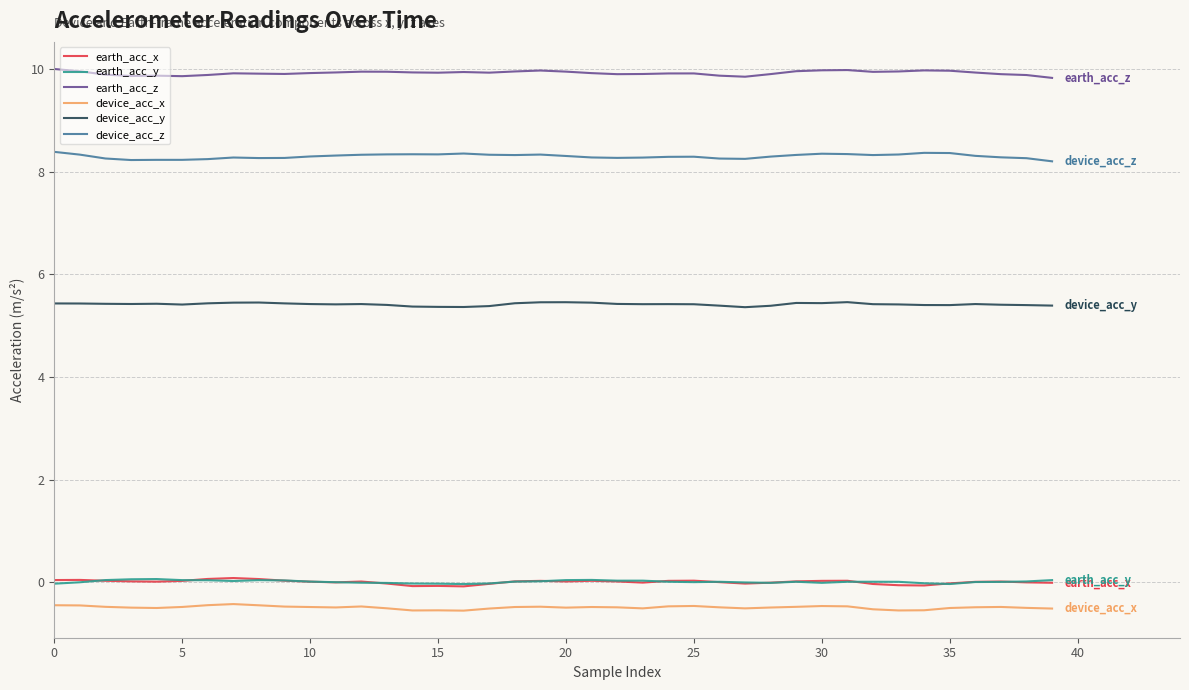

True or false: earth_acc_x and earth_acc_z cross at least once.

False